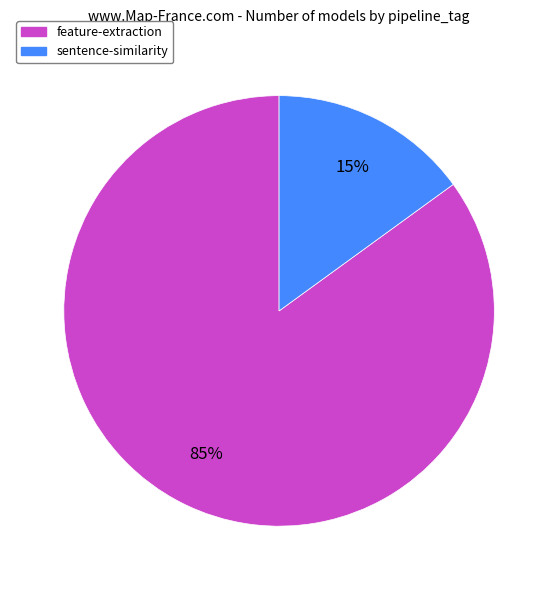

To the nearest percent, what is the difference between the largest and smallest slice percentages?

70%